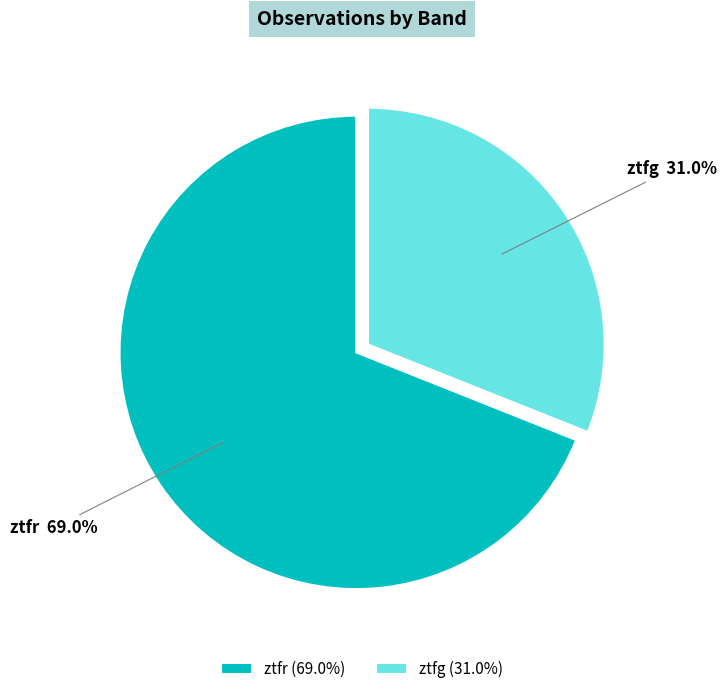

To the nearest percent, what is the difference between the ztfr and ztfg slice percentages?

38%